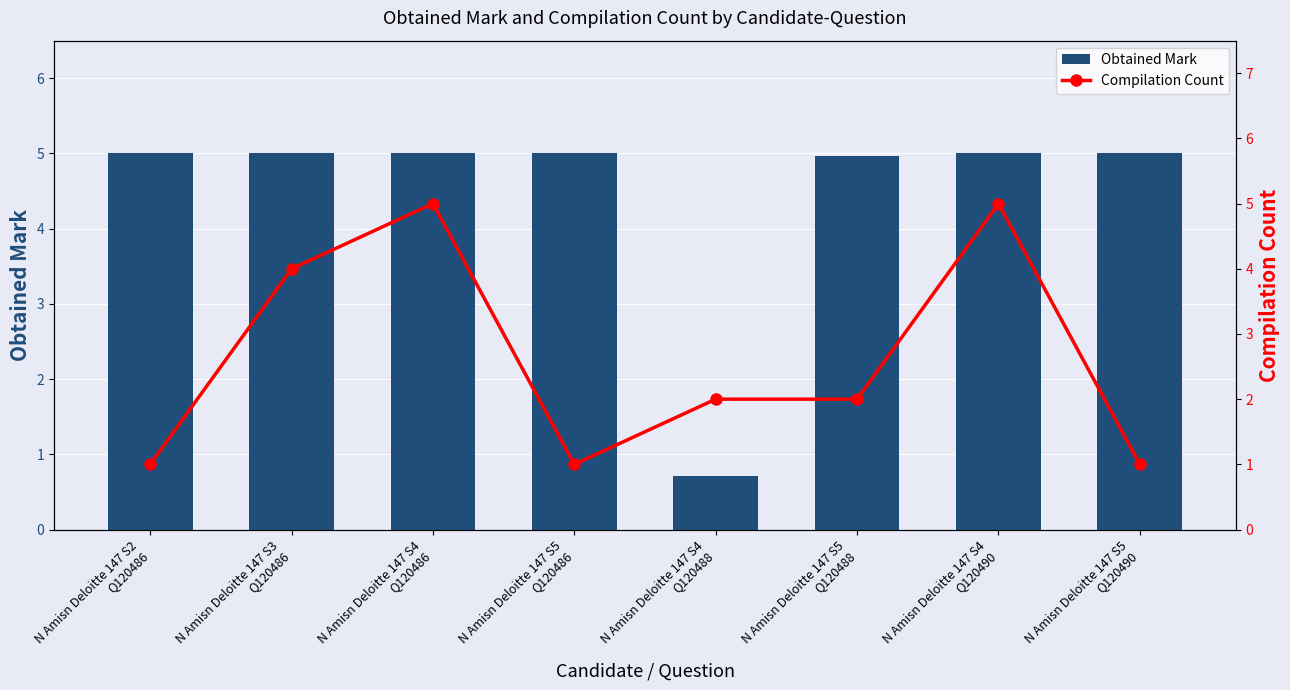

At N Amisn Deloitte 147 S4
Q120486, list the series in order from smallest to largest.

Obtained Mark, Compilation Count